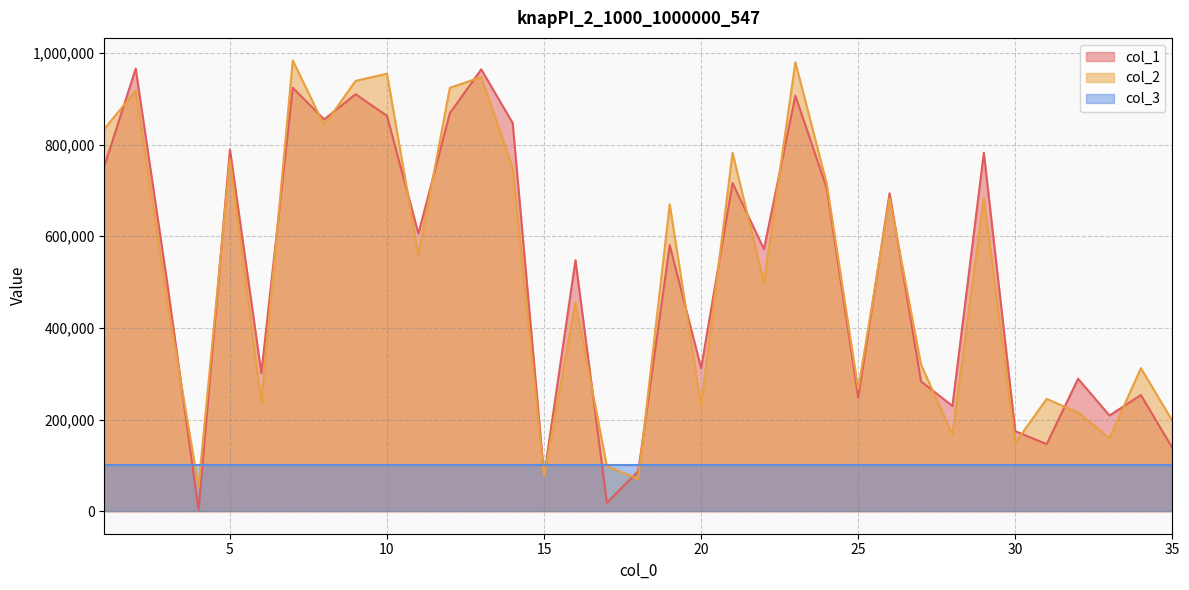

What is the total value across all series at 20?

641840